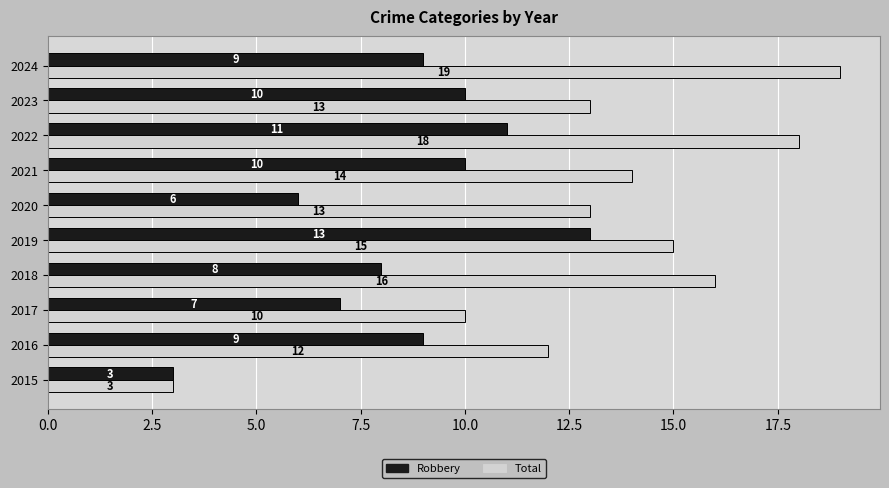

At 2016, list the series in order from smallest to largest.

Robbery, Total